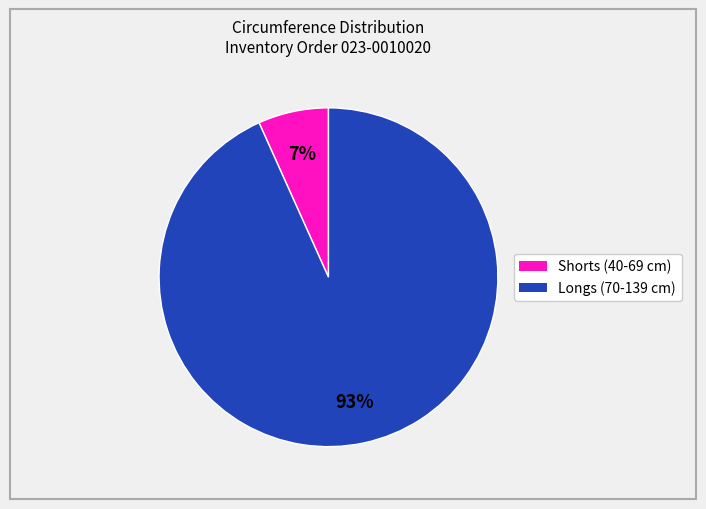

Does any single category account for the majority?

Yes